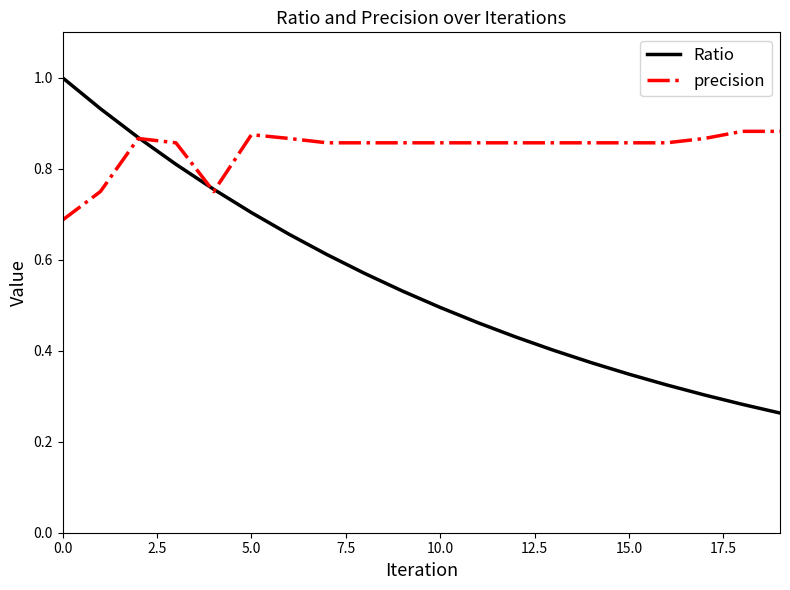

Which series has the widest spread of values?

Ratio